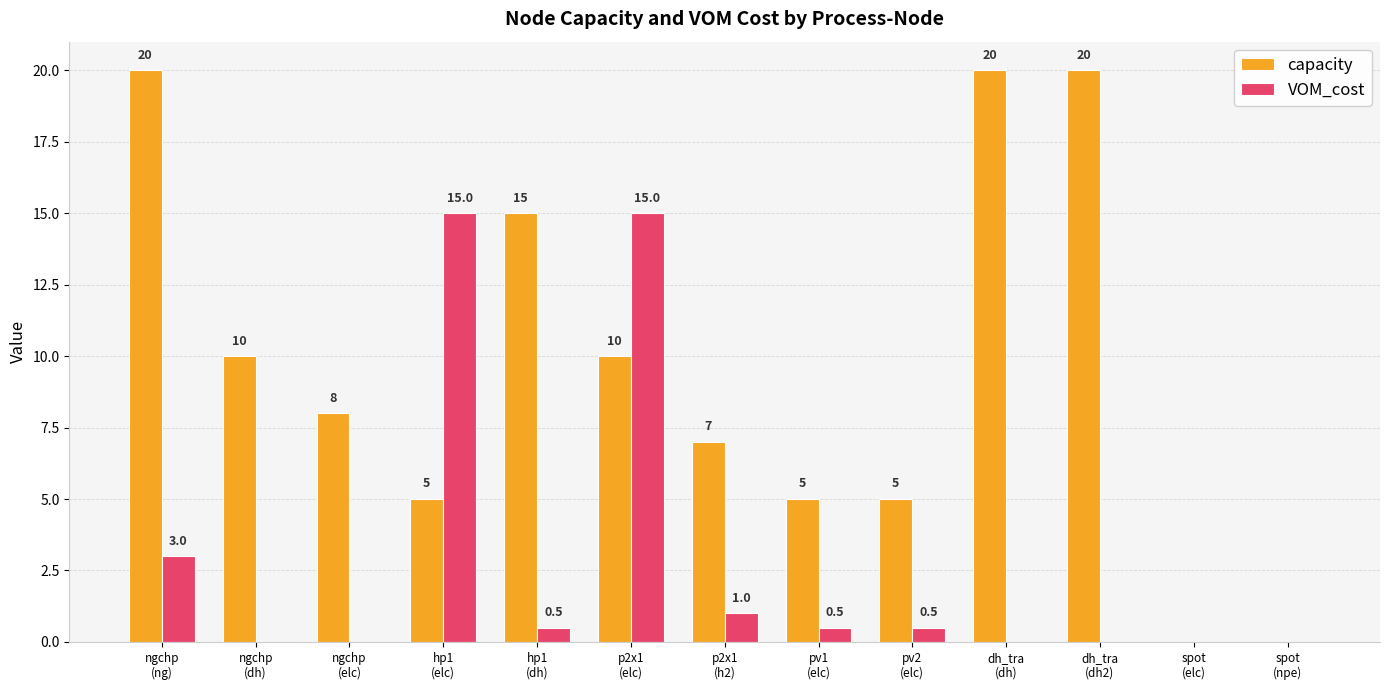

Count the number of data series in this chart.

2